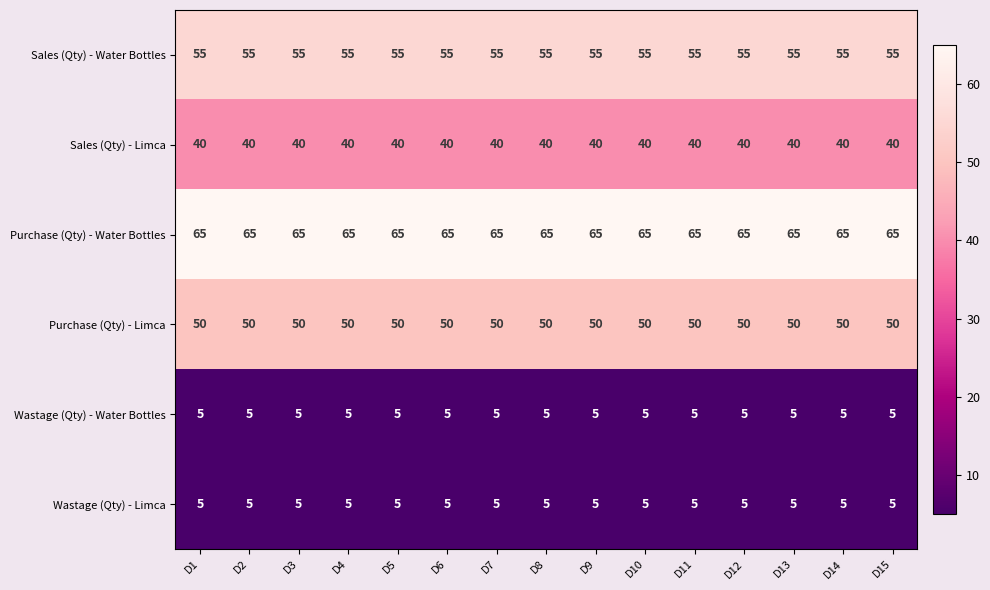

At how many categories does at least one series exceed 16?

15